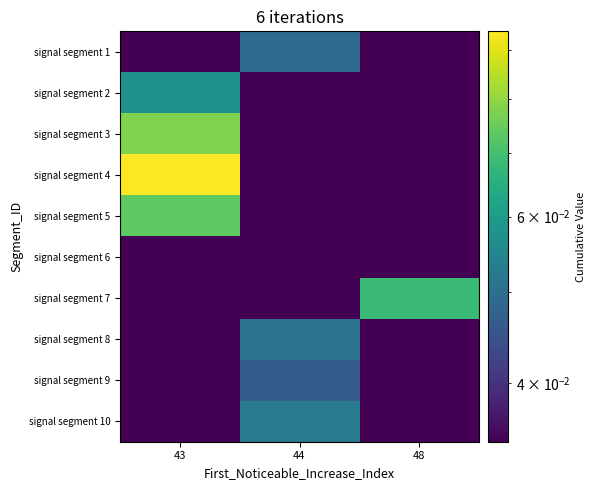

What is the total value across all series at 48?

0.1